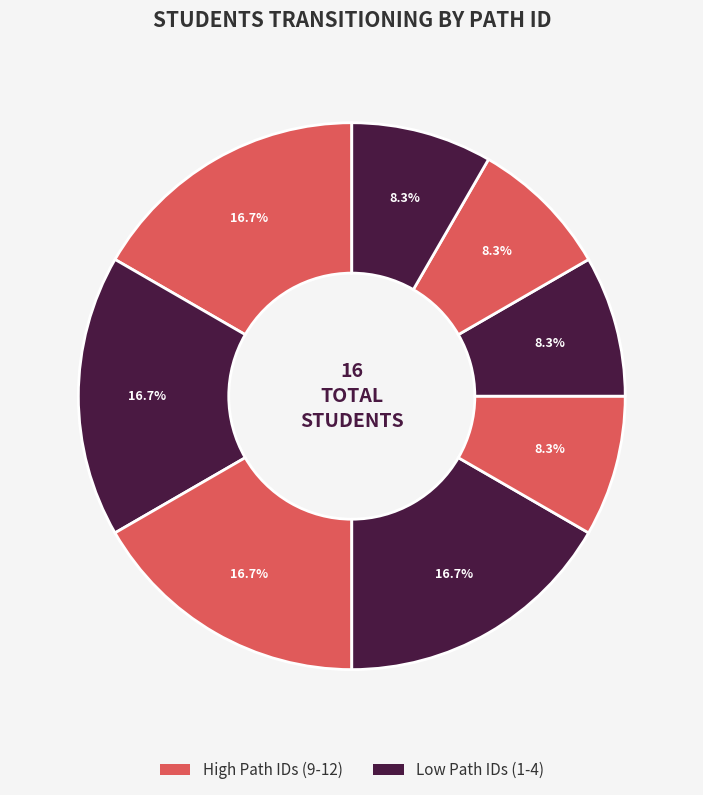

How many slices are in this pie chart?

8